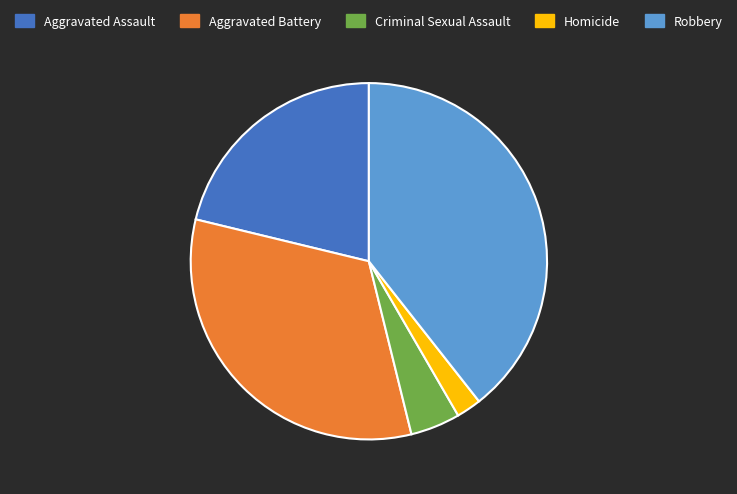

Is it true that Homicide is 2% of the pie?

True